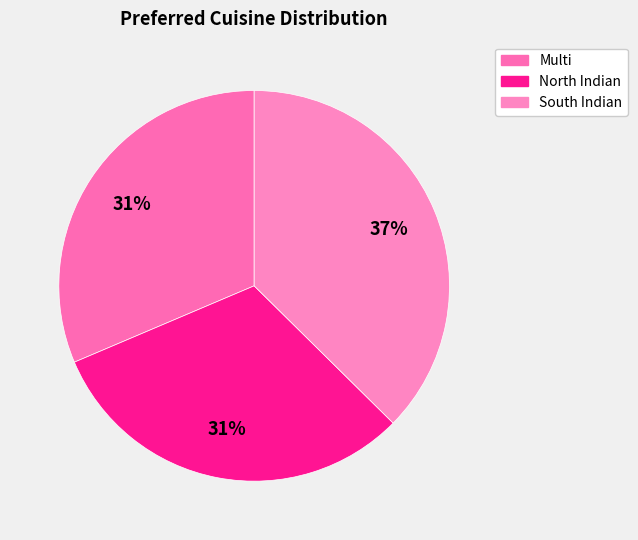

True or false: Multi accounts for 38% of the total.

False